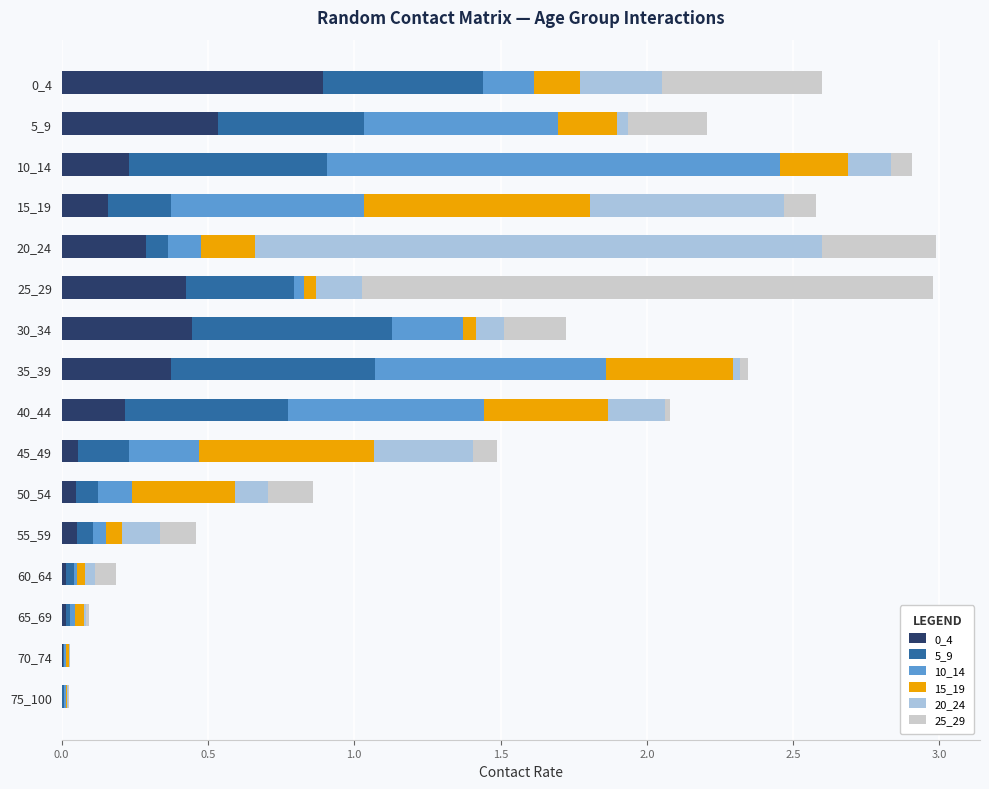

The 0_4 series shows 0.4 at 30_34. True or false?

True